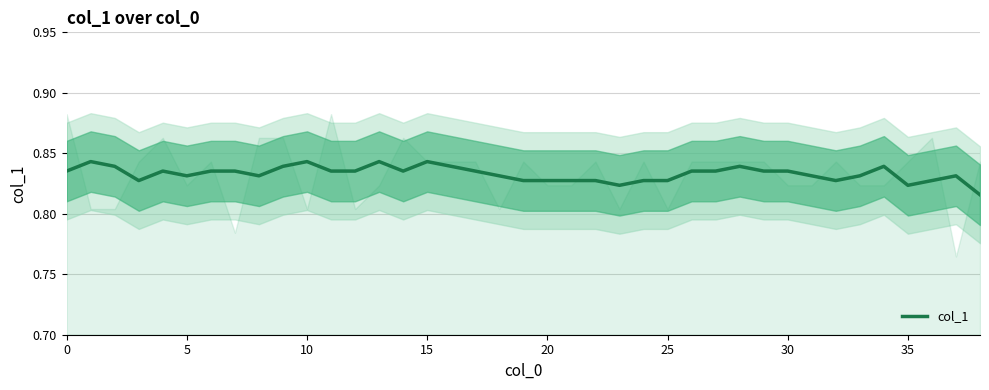

Reading left to right, extract all data points from this chart.

0.8	0.8	0.8	0.8	0.8	0.8	0.8	0.8	0.8	0.8	0.8	0.8	0.8	0.8	0.8	0.8	0.8	0.8	0.8	0.8	0.8	0.8	0.8	0.8	0.8	0.8	0.8	0.8	0.8	0.8	0.8	0.8	0.8	0.8	0.8	0.8	0.8	0.8	0.8